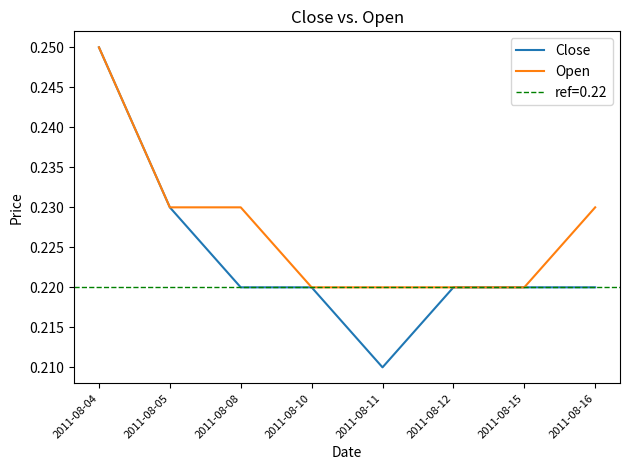

Which has a higher value, 2011-08-15 or 2011-08-12?

2011-08-15